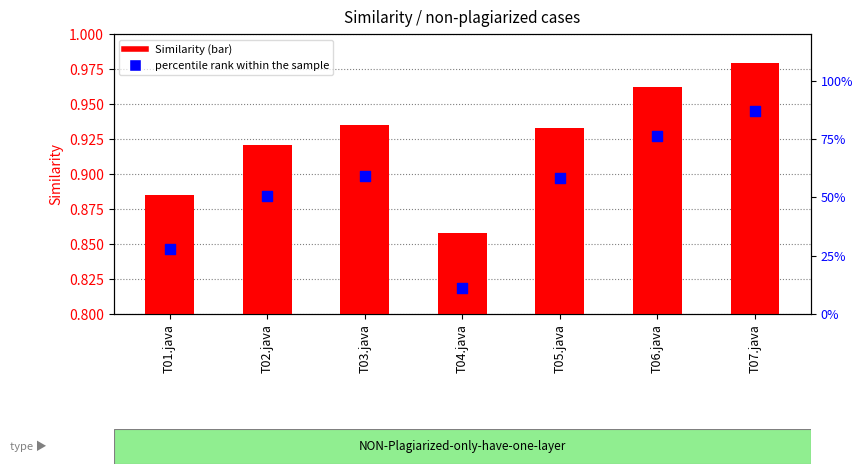

Which series has the widest spread of Y values?

percentile rank within the sample